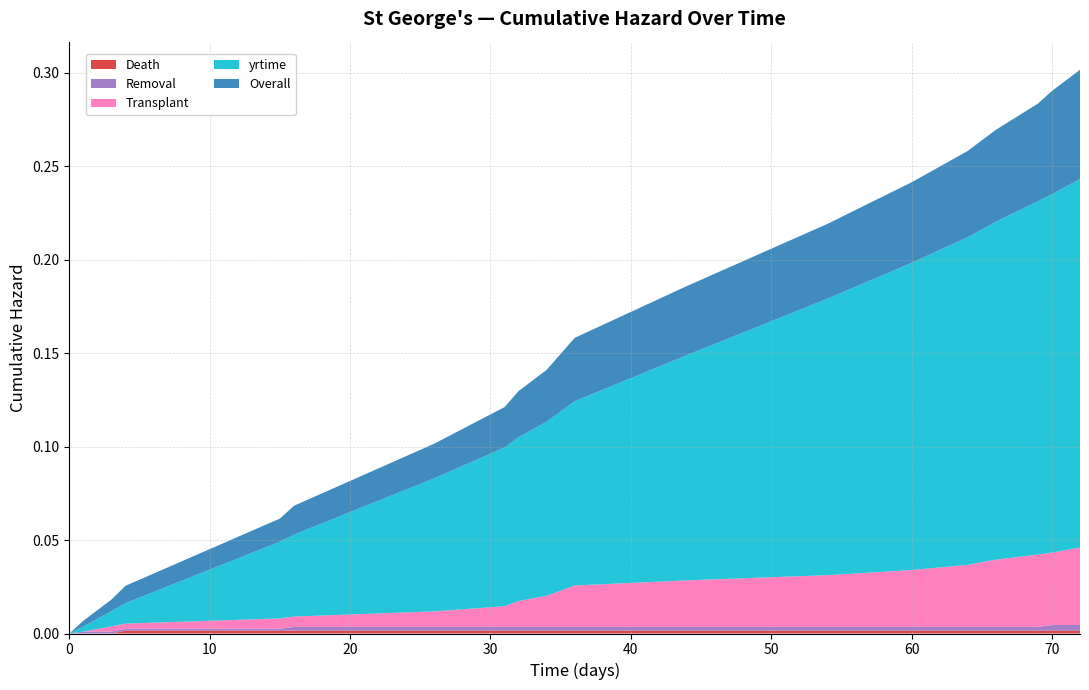

Reading left to right, transcribe all the data shown in this chart.

Overall: 0=0.0	1=0.0	3=0.0	4=0.0	15=0.0	16=0.0	26=0.0	31=0.0	32=0.0	34=0.0	35=0.0	36=0.0	44=0.0	54=0.0	60=0.0	64=0.0	66=0.0	69=0.1	70=0.1	72=0.1
yrtime: 0=0.0	1=0.0	3=0.0	4=0.0	15=0.0	16=0.0	26=0.1	31=0.1	32=0.1	34=0.1	35=0.1	36=0.1	44=0.1	54=0.1	60=0.2	64=0.2	66=0.2	69=0.2	70=0.2	72=0.2
Transplant: 0=0.0	1=0.0	3=0.0	4=0.0	15=0.0	16=0.0	26=0.0	31=0.0	32=0.0	34=0.0	35=0.0	36=0.0	44=0.0	54=0.0	60=0.0	64=0.0	66=0.0	69=0.0	70=0.0	72=0.0
Removal: 0=0.0	1=0.0	3=0.0	4=0.0	15=0.0	16=0.0	26=0.0	31=0.0	32=0.0	34=0.0	35=0.0	36=0.0	44=0.0	54=0.0	60=0.0	64=0.0	66=0.0	69=0.0	70=0.0	72=0.0
Death: 0=0.0	1=0.0	3=0.0	4=0.0	15=0.0	16=0.0	26=0.0	31=0.0	32=0.0	34=0.0	35=0.0	36=0.0	44=0.0	54=0.0	60=0.0	64=0.0	66=0.0	69=0.0	70=0.0	72=0.0